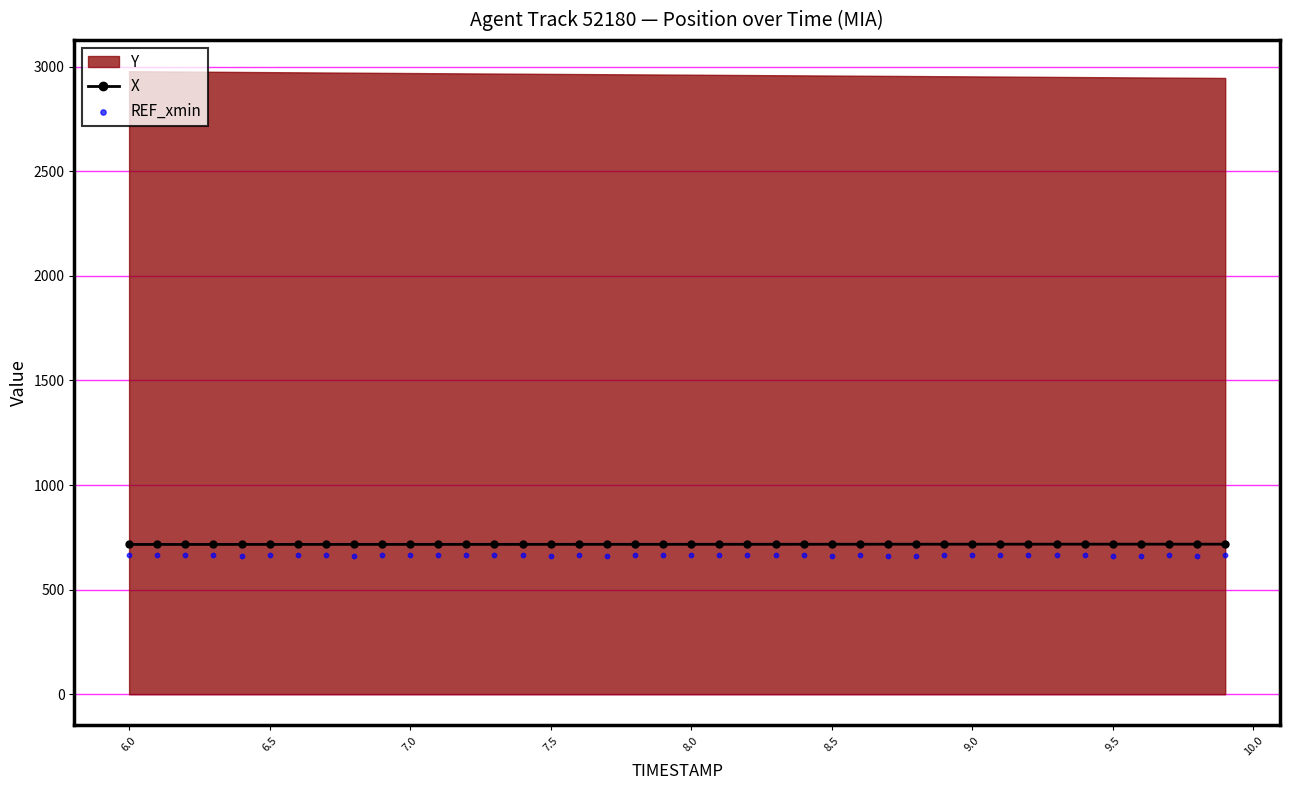

Which series has the largest total across all categories?

X